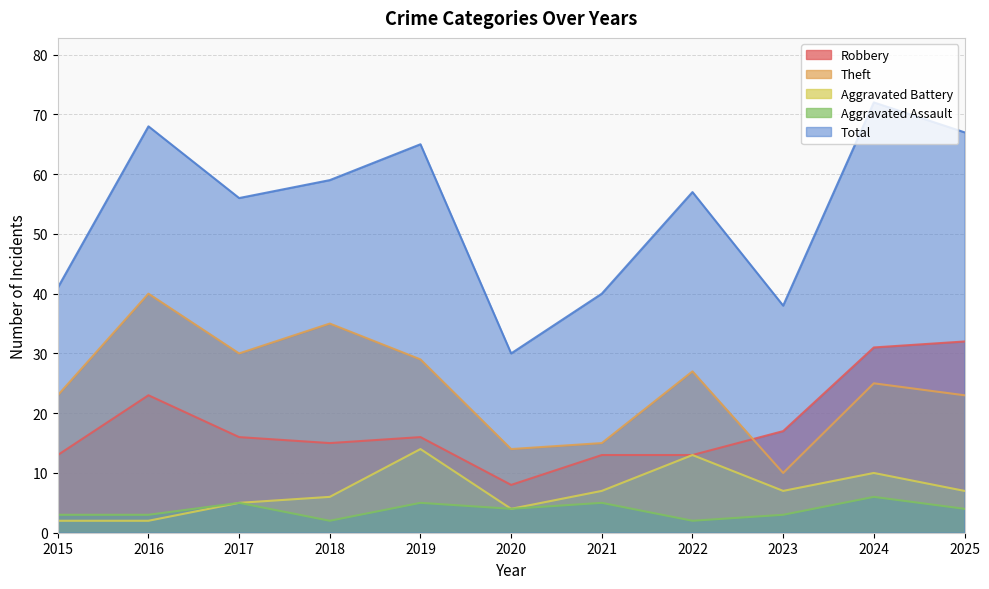

What is the difference between the maximum and minimum values in the Aggravated Battery series?

12